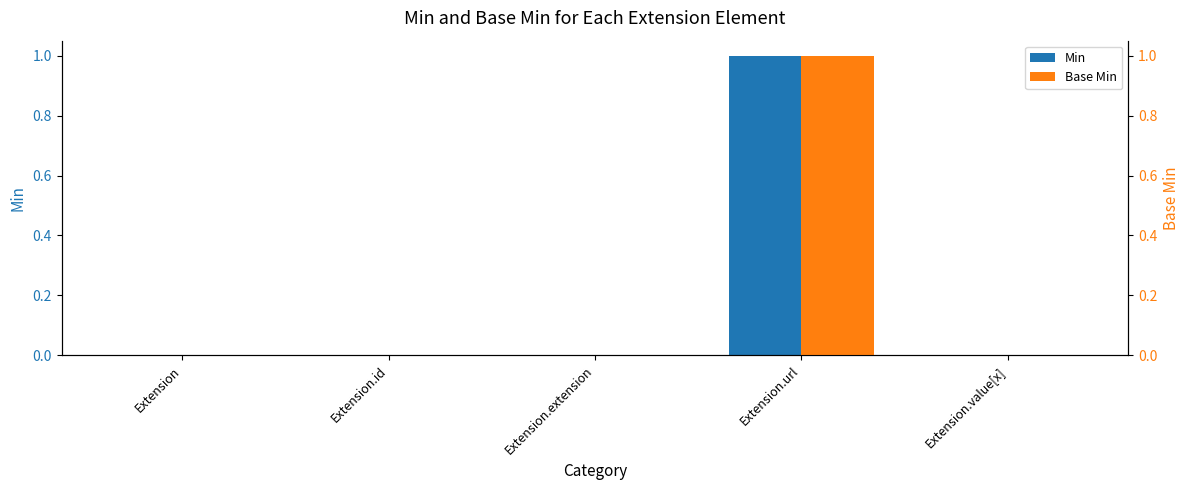

Reading left to right, what are all the values shown in this chart?

Min: 0	0	0	1	0
Base Min: 0	0	0	1	0